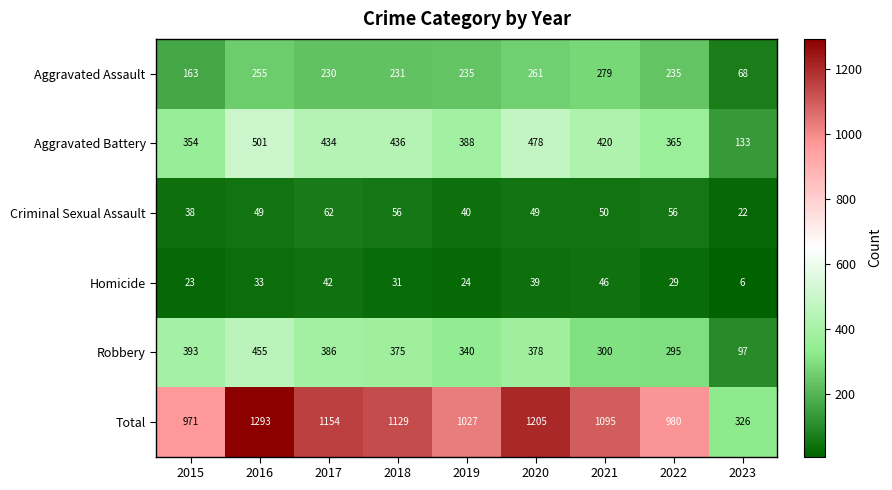

What is the greatest value displayed?

1293